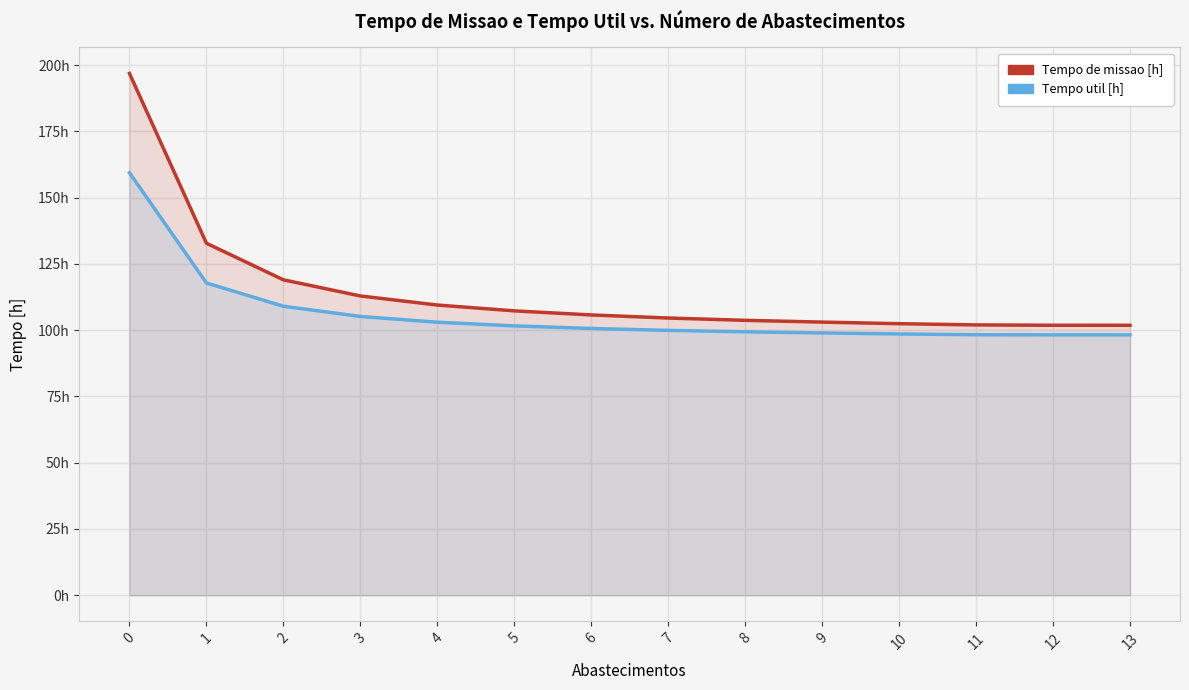

List the series in order of their peak value, highest first.

Tempo de missao [h], Tempo util [h]